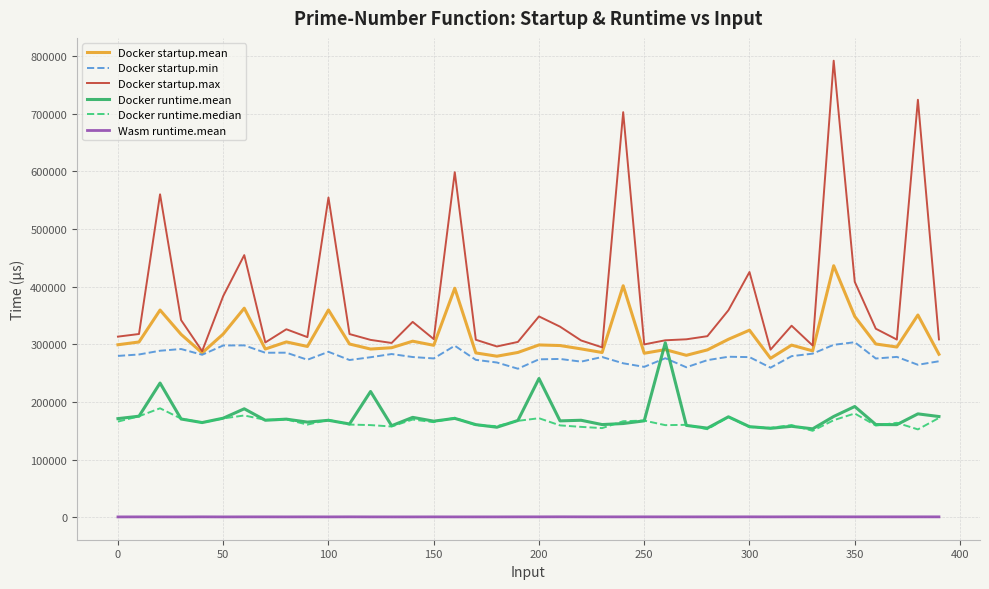

What is the difference between the second highest and second lowest values in the Docker startup.max series?

433484.0